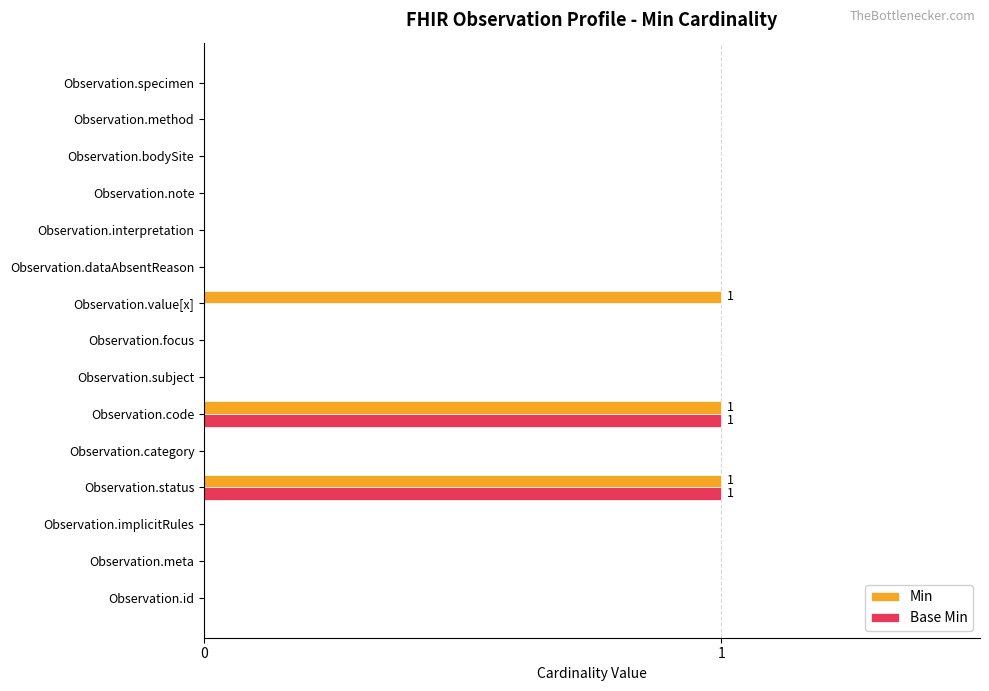

The value of Base Min at Observation.id is 0. True or false?

True